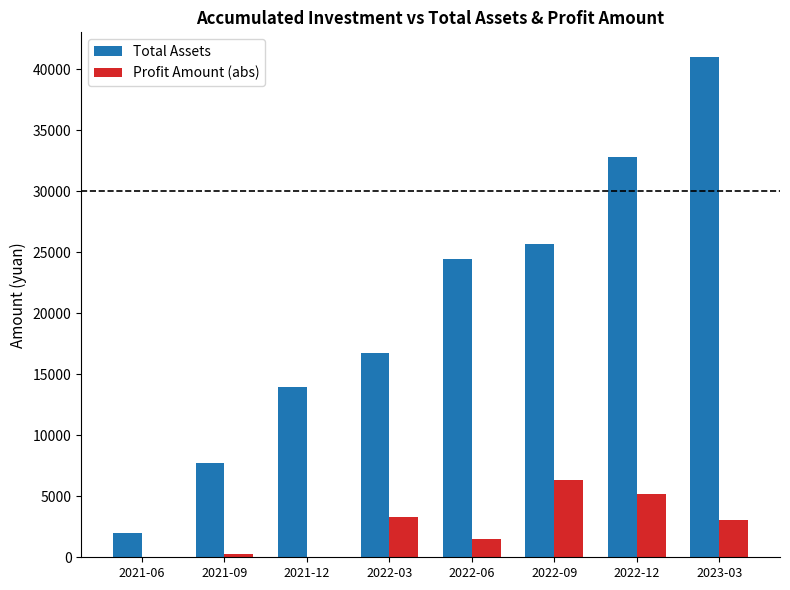

At which label does Total Assets reach its peak?

2023-03